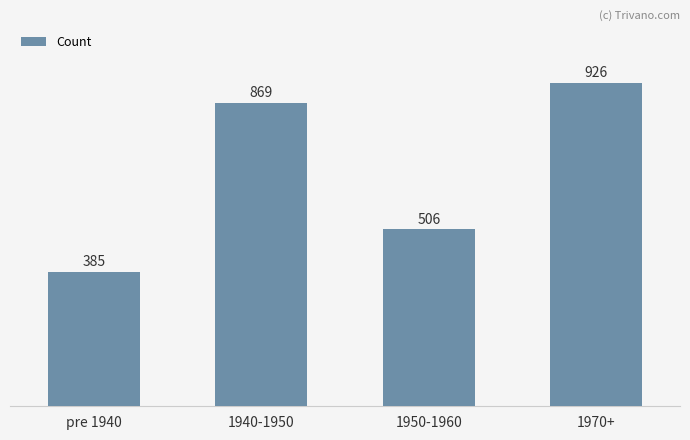

What is the label of the 4th bar from the left?

1970+